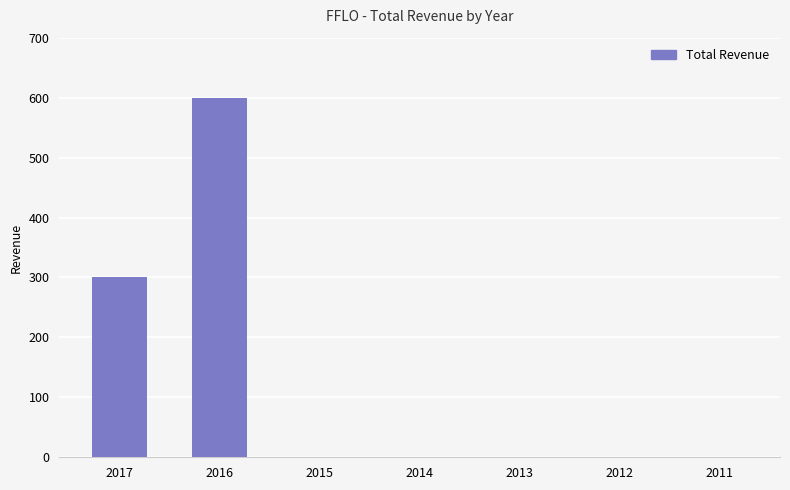

How many data points does each series have?

7